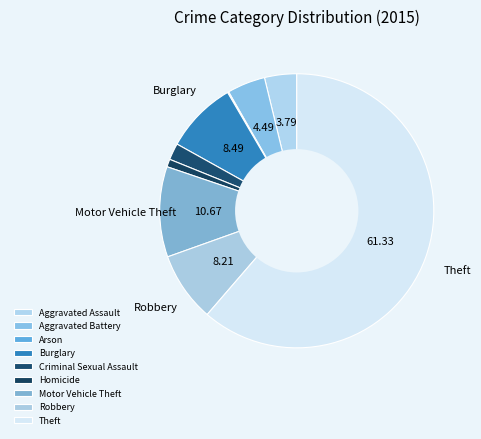

The Aggravated Battery slice represents 19% of the pie. True or false?

False